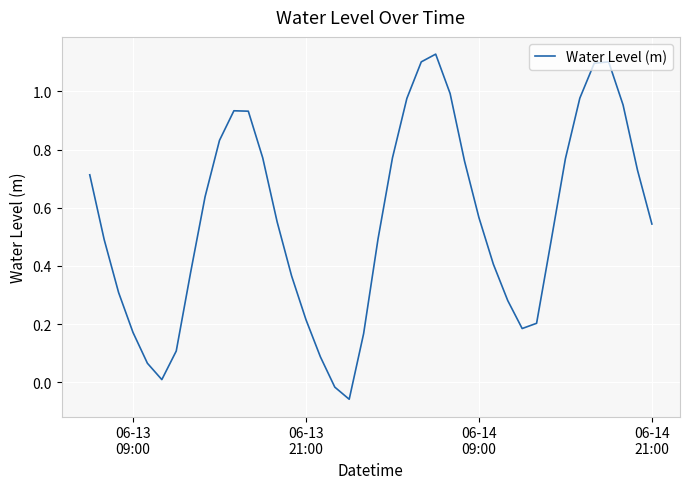

Is this an area chart (filled region under the line)?

No